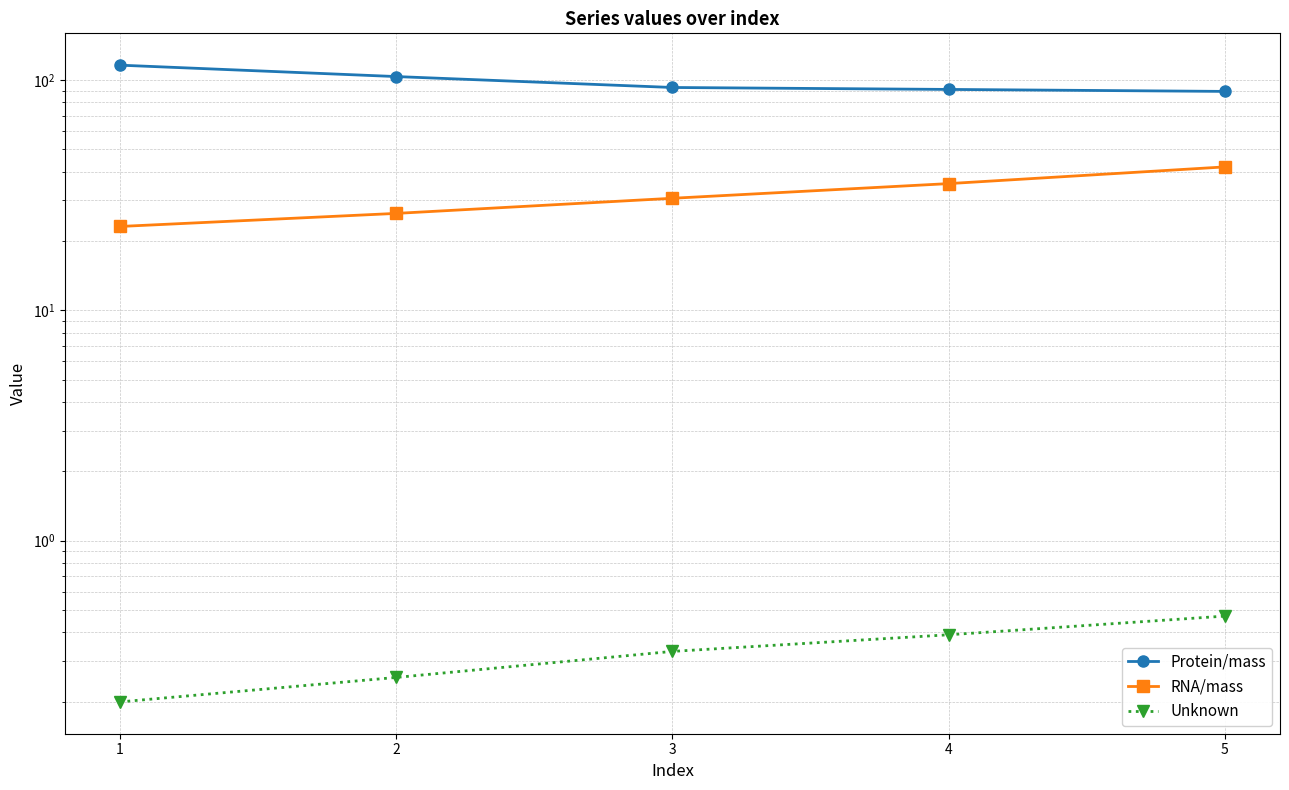

Reading left to right, list all the values displayed in this chart.

Protein/mass: 1=116.1	2=103.6	3=92.9	4=91.1	5=89.3
RNA/mass: 1=23.1	2=26.4	3=30.7	4=35.5	5=42.0
Unknown: 1=0.2	2=0.3	3=0.3	4=0.4	5=0.5